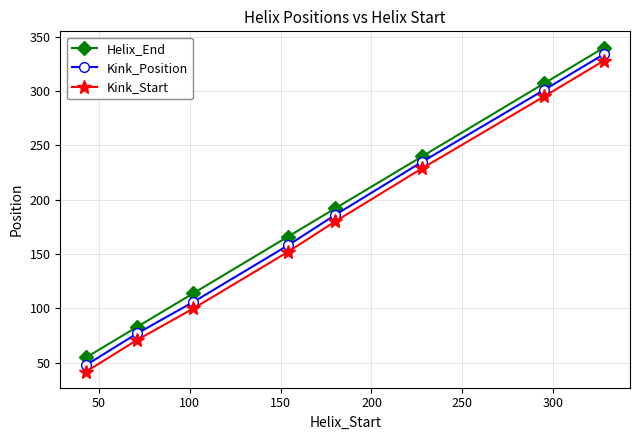

What is the difference between the maximum and second lowest values in the Helix_End series?

257